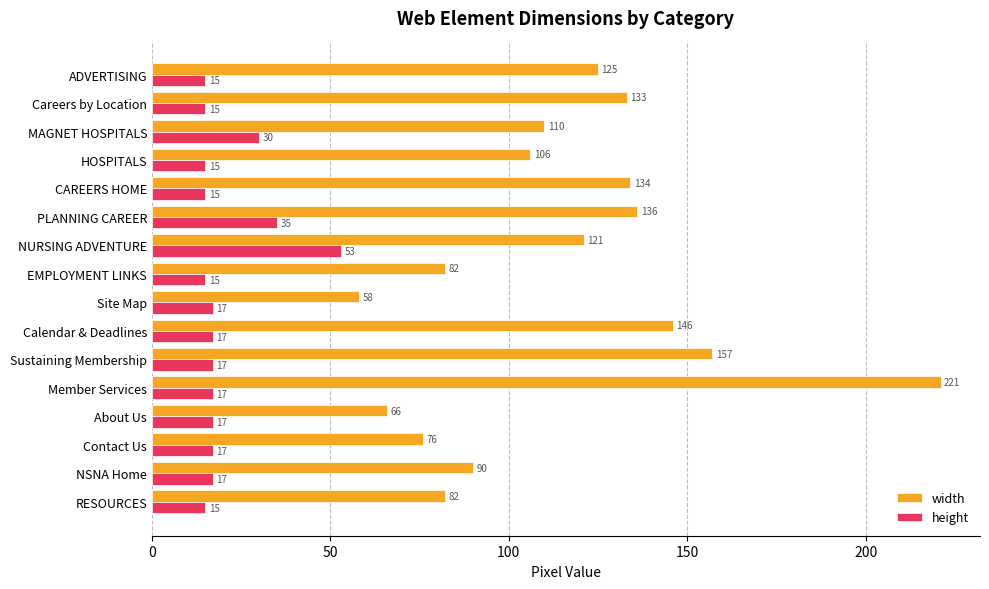

At which category is the sum across all series the highest?

Member Services